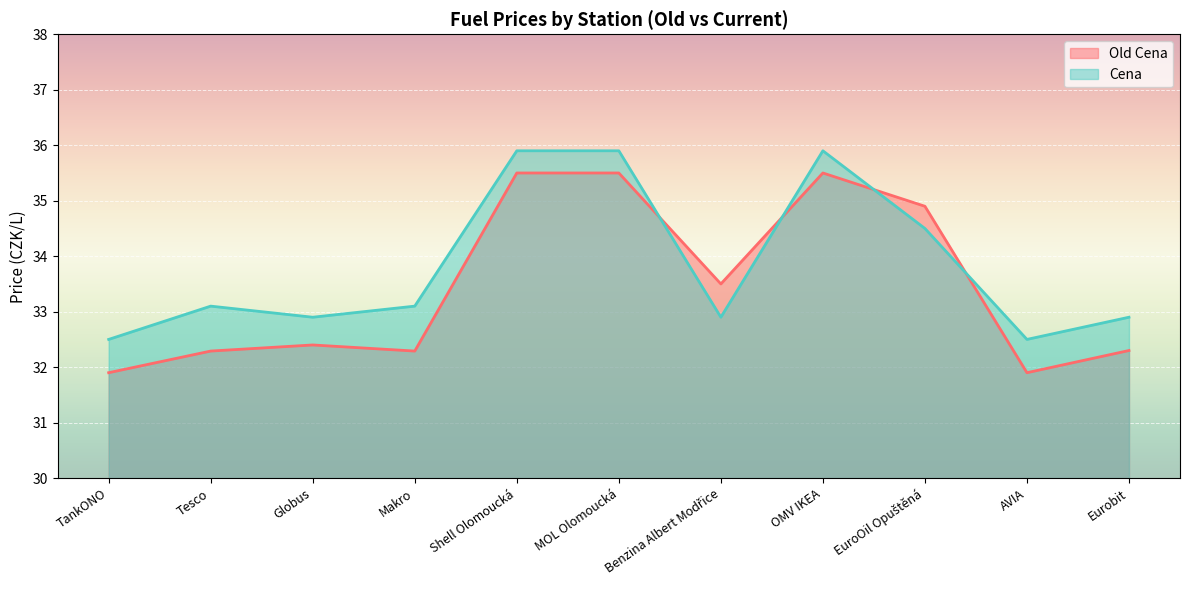

How many values in the Cena series exceed 33?

6